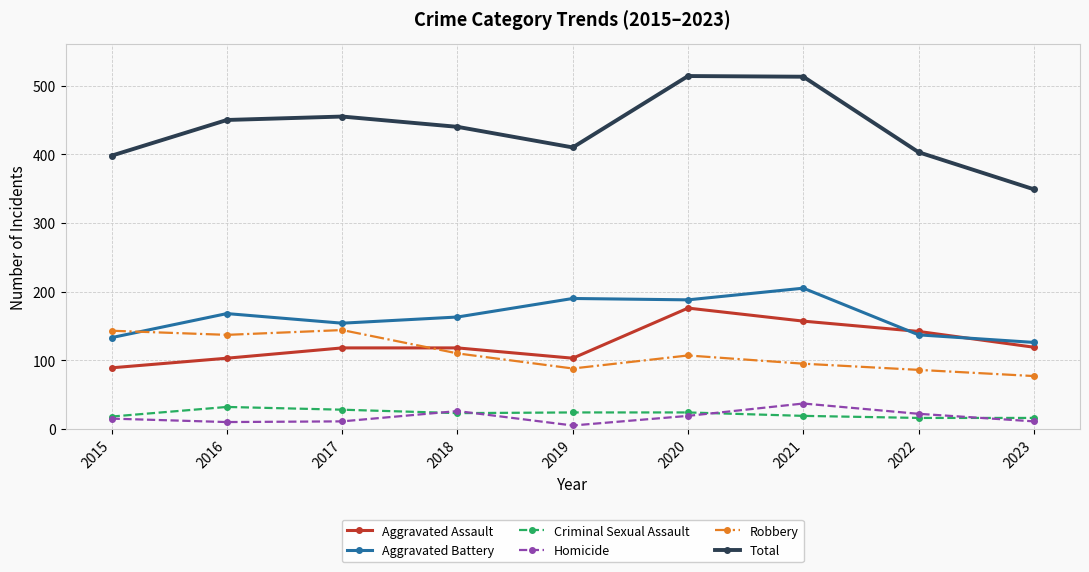

Which series has the largest total across all categories?

Total